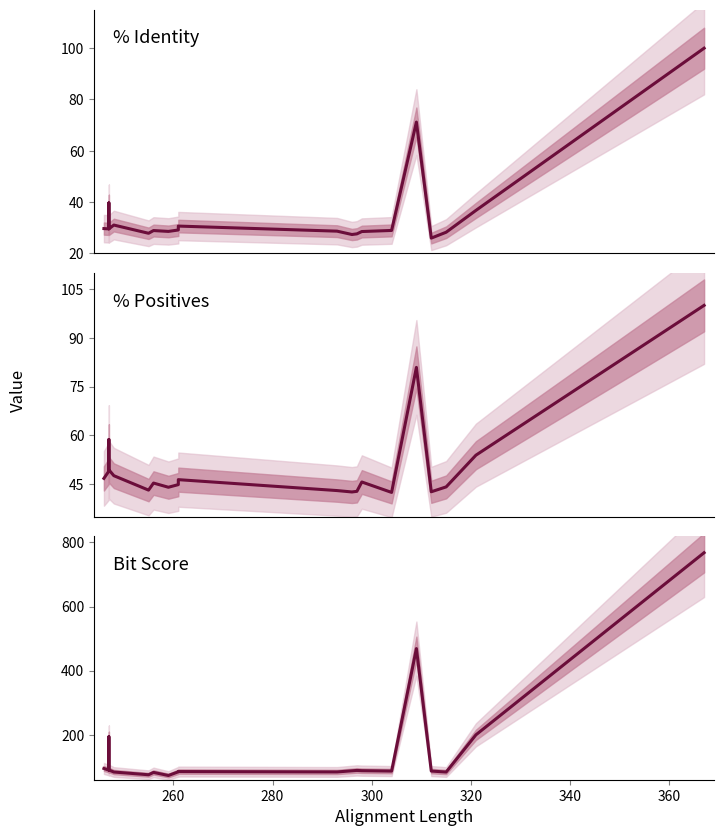

What is the smallest value displayed?

26.0